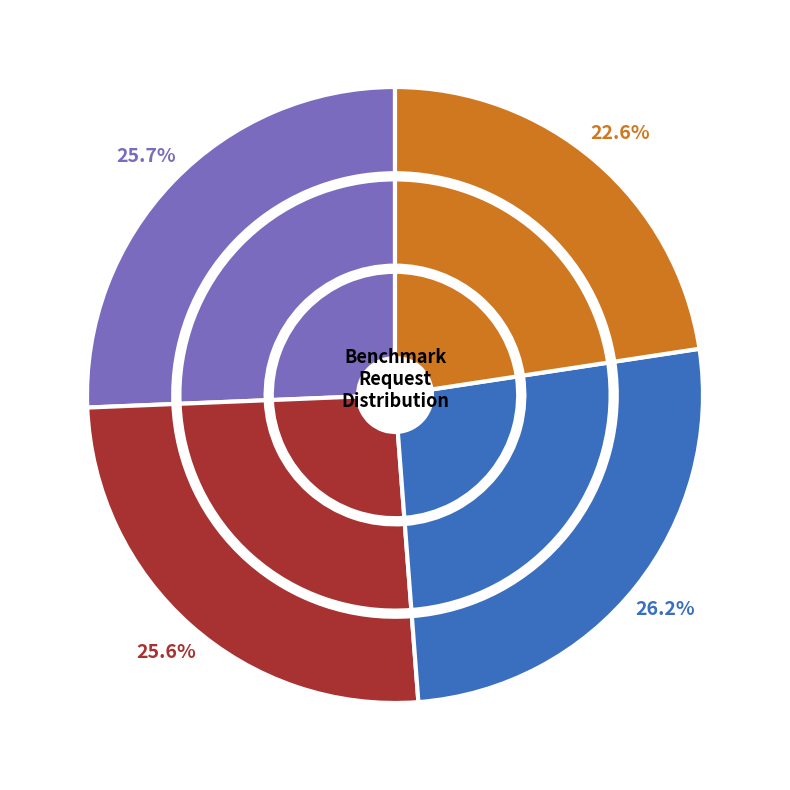

Which series has the widest spread of values?

SET Requests